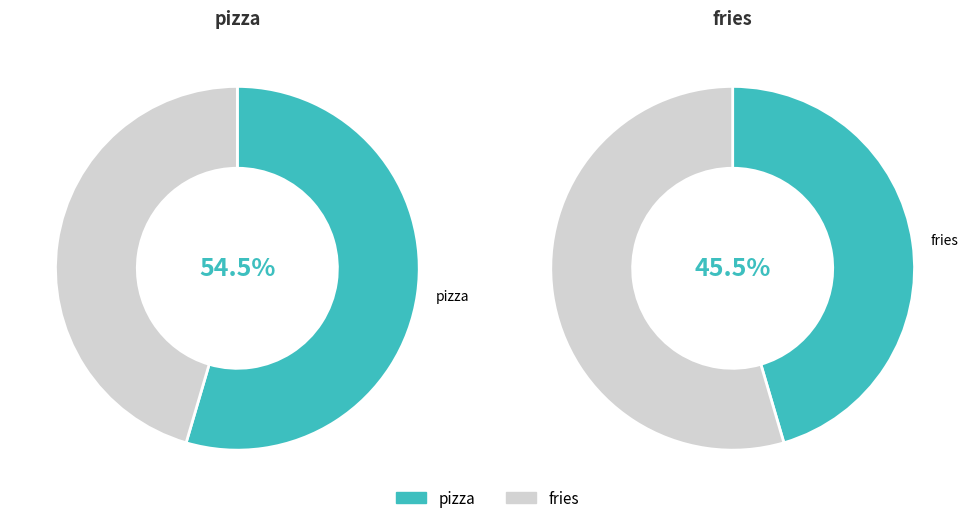

To the nearest percent, what is the average slice percentage?

50%